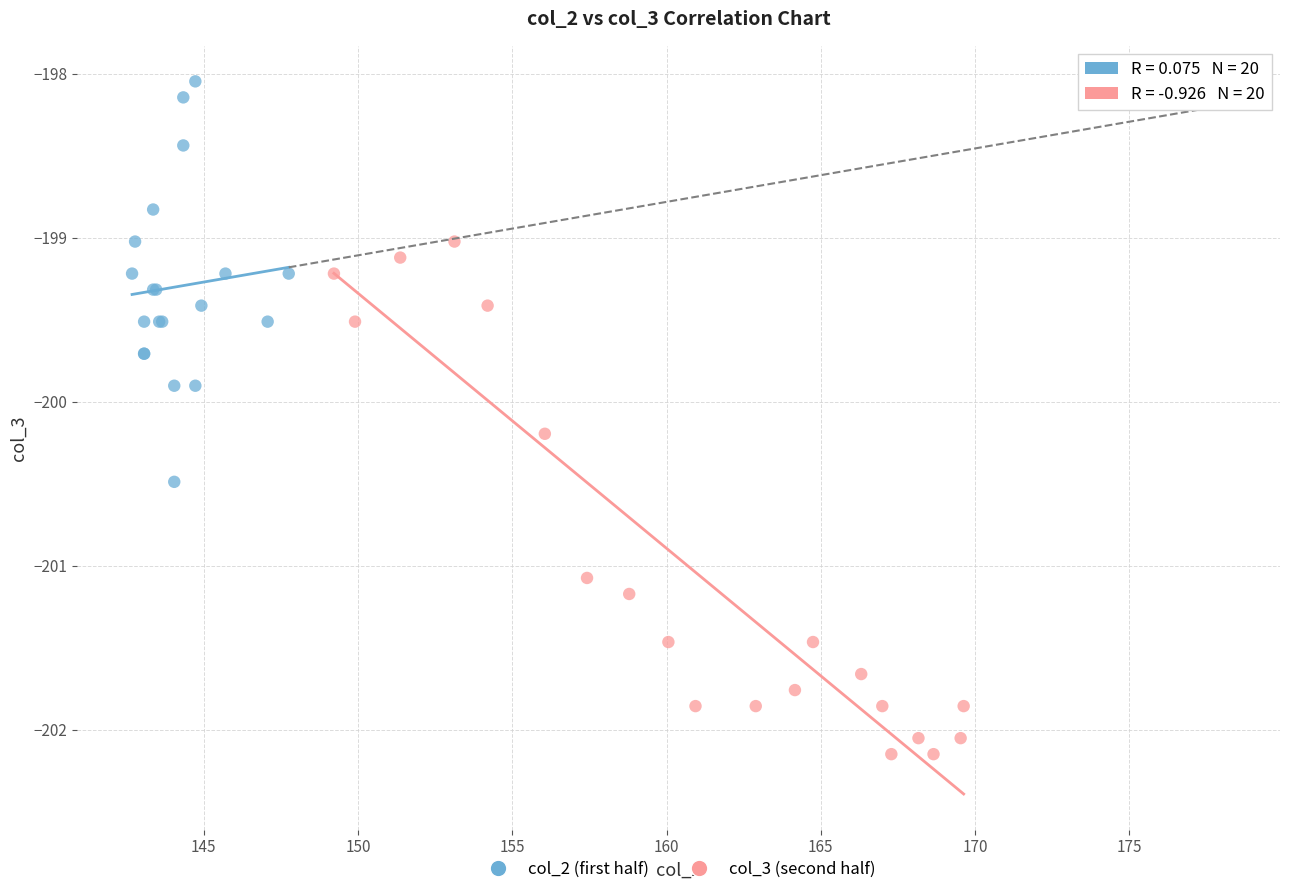

Which series contains the highest Y value?

col_2 (first half)